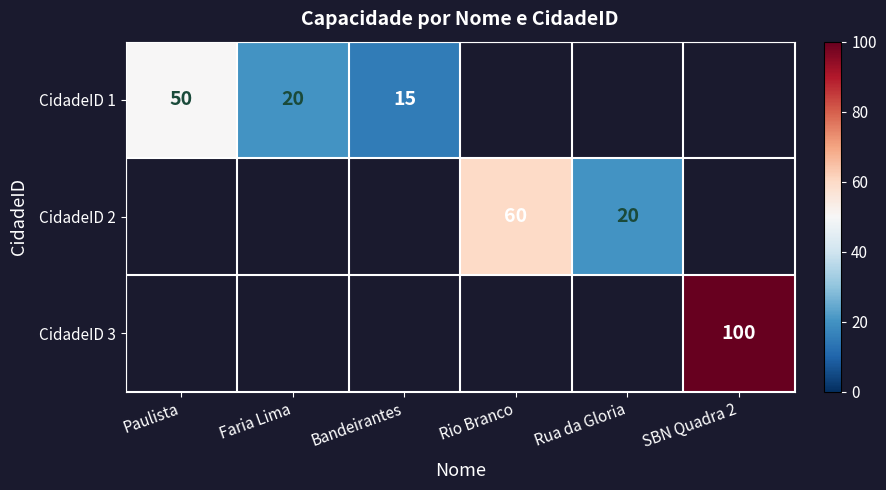

Between Rua da Gloria and Paulista, which is larger?

Paulista